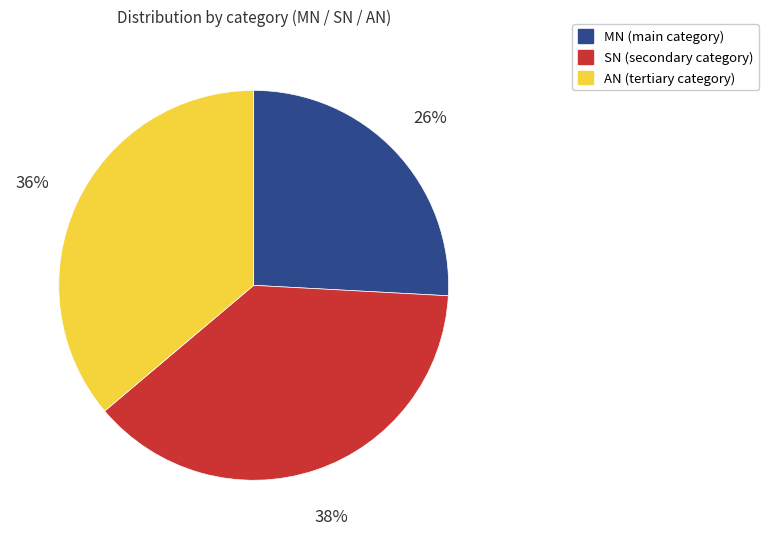

Does MN represent more than half of the total?

No